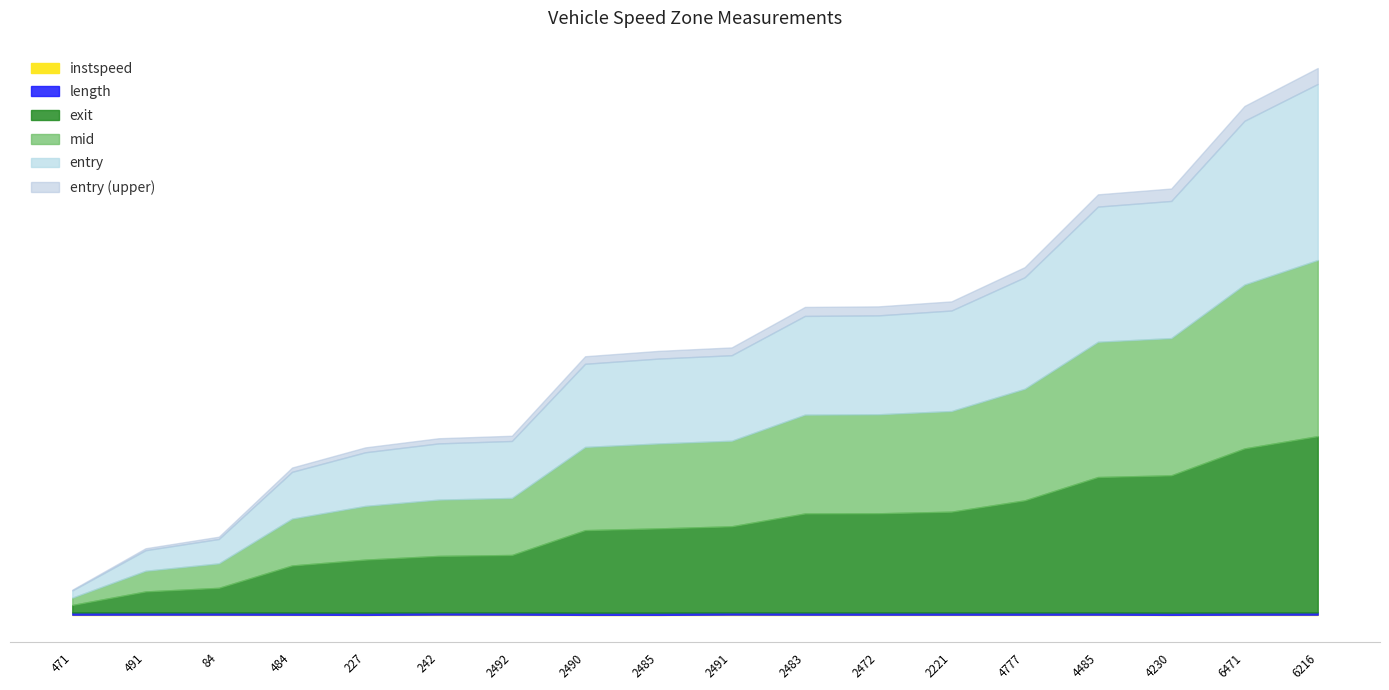

Does the chart have visible grid lines?

No